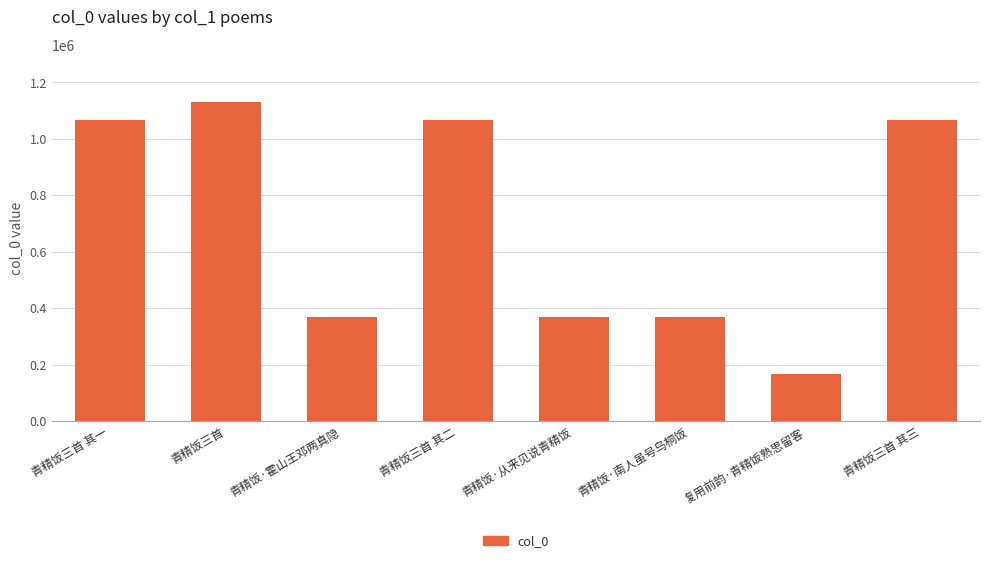

What is the change in value from 复用前韵·青精饭熟思留客 to 青精饭三首 其三?

+900991